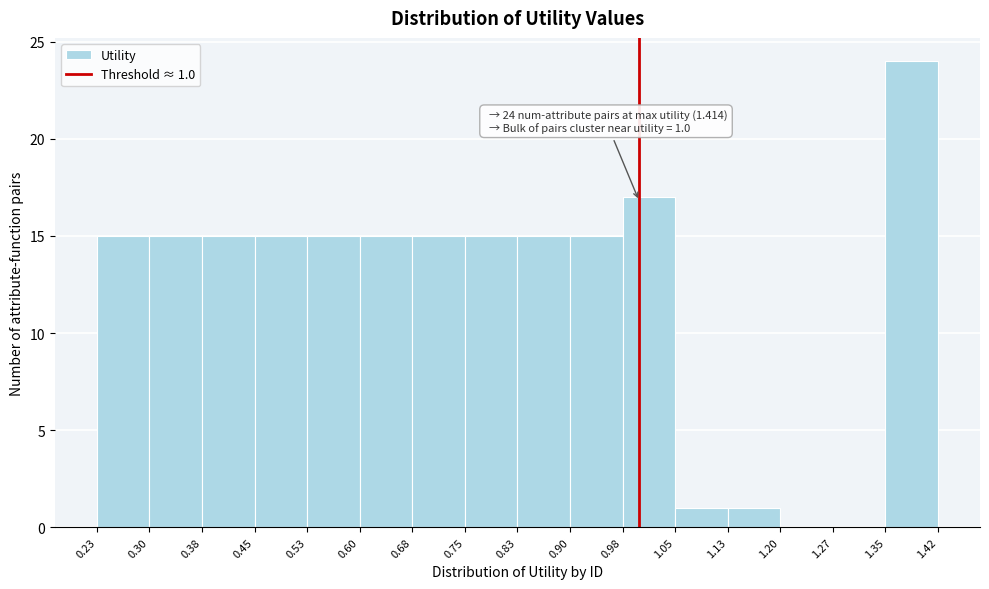

Which range on the x-axis has the tallest bar?

1.35 to 1.42